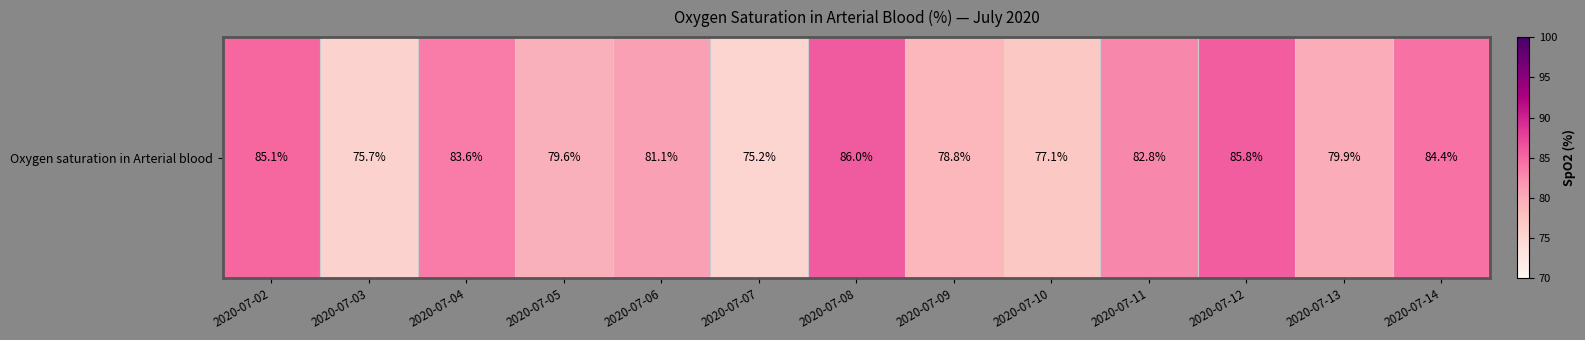

Reading left to right, what are all the values shown in this chart?

2020-07-02=85.1	2020-07-03=75.7	2020-07-04=83.6	2020-07-05=79.6	2020-07-06=81.1	2020-07-07=75.2	2020-07-08=86.0	2020-07-09=78.8	2020-07-10=77.1	2020-07-11=82.8	2020-07-12=85.8	2020-07-13=79.9	2020-07-14=84.4